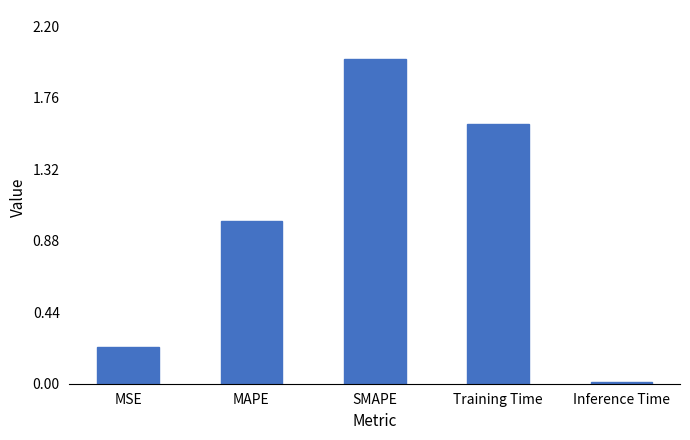

At which category does the chart reach its minimum across all series?

Inference Time